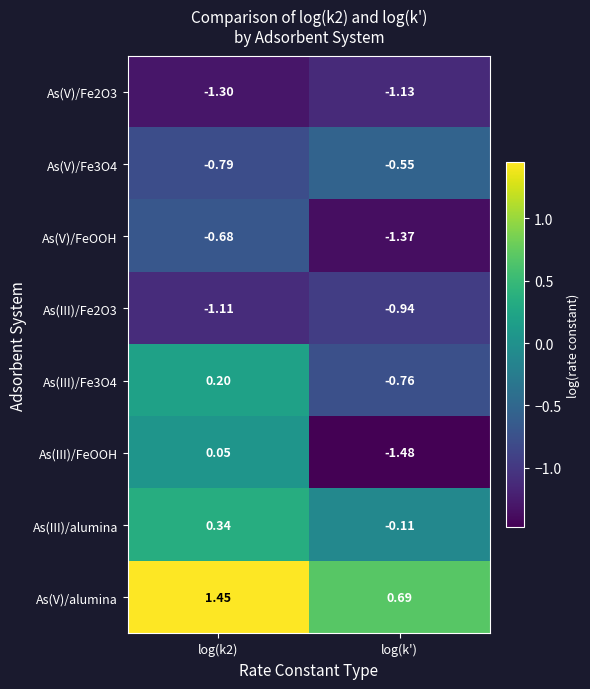

At which category does the chart reach its minimum across all series?

log(k')